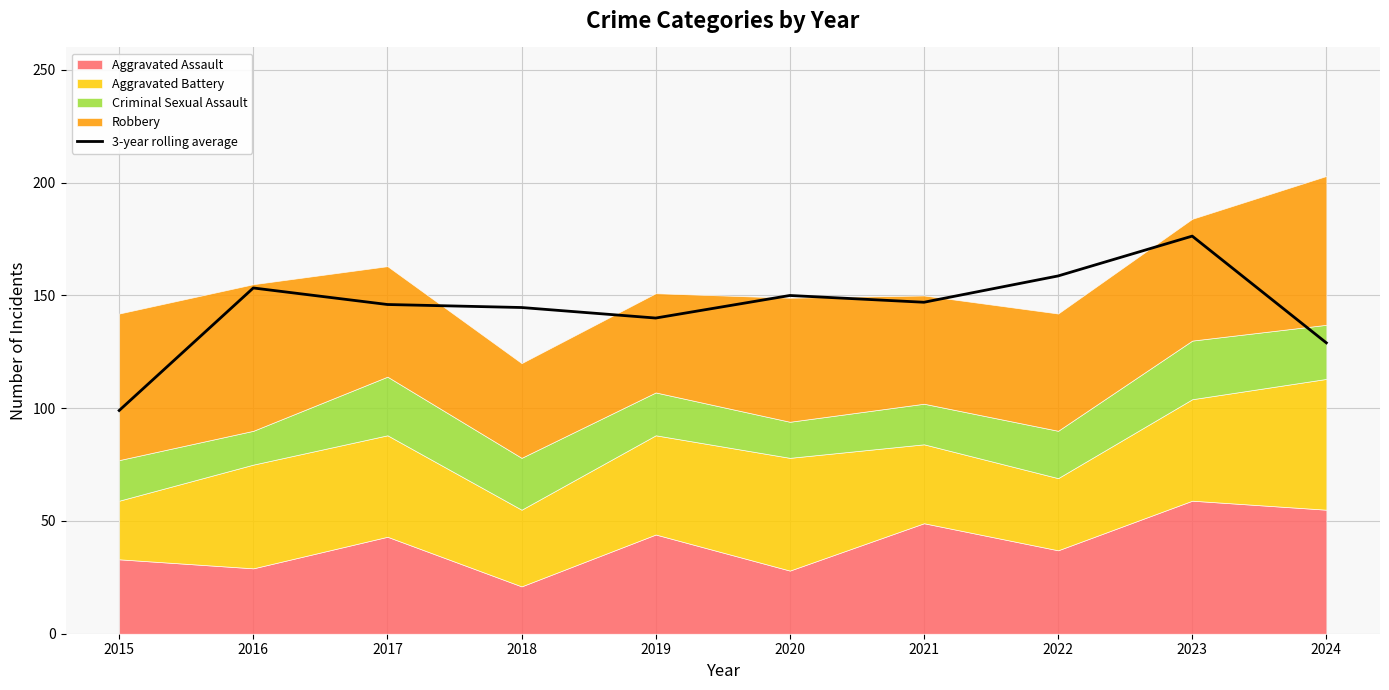

List the labels in order of value, largest first.

2023, 2022, 2016, 2020, 2021, 2017, 2018, 2019, 2024, 2015